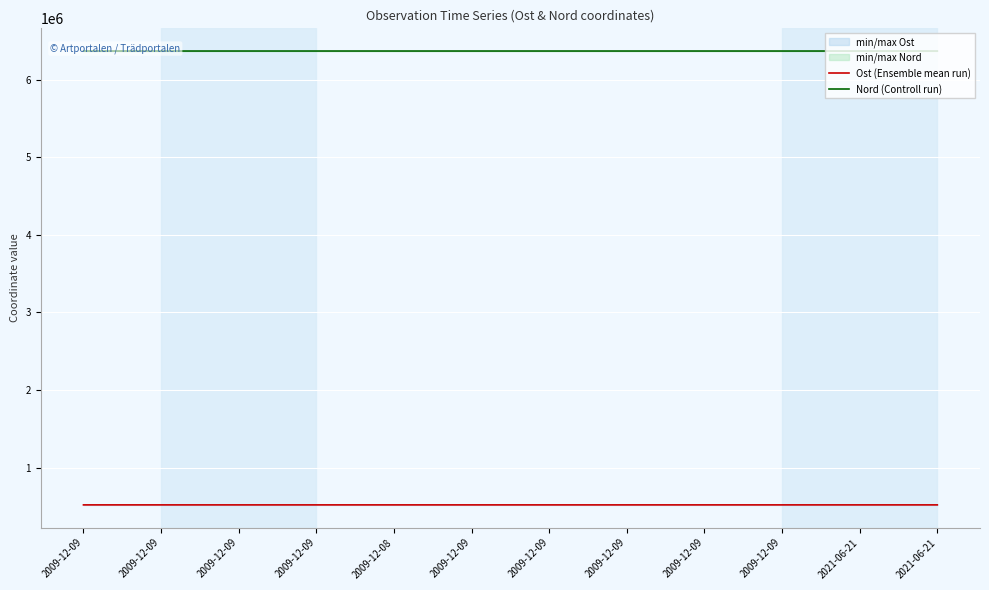

Is it true that Nord (Controll run) equals 2518954.7 at 2009-12-09?

False